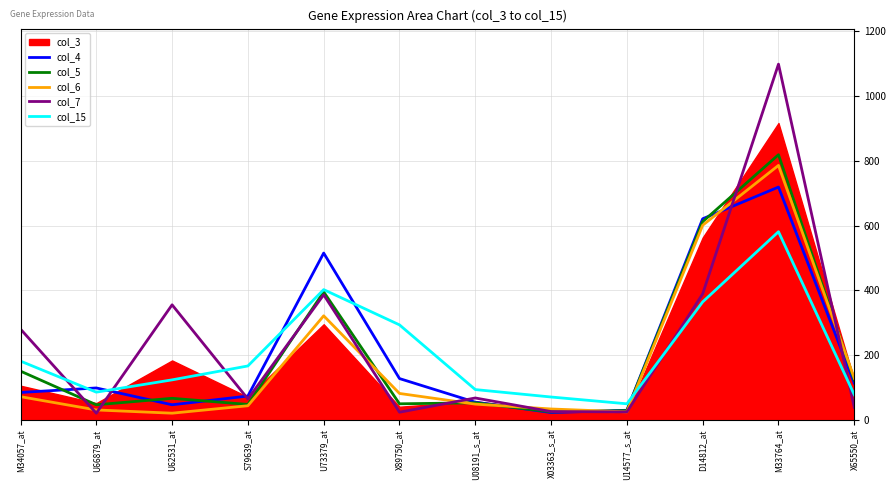

Is the value of col_5 at U08191_s_at greater than the value of col_4 at M34057_at?

No